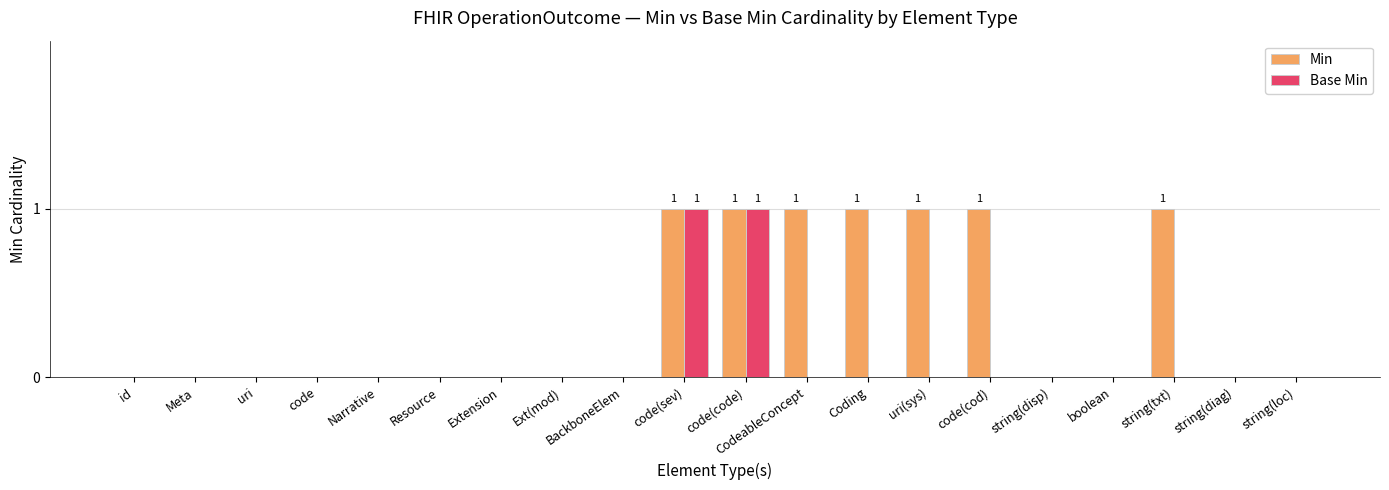

The Min series shows 1 at Coding. True or false?

True